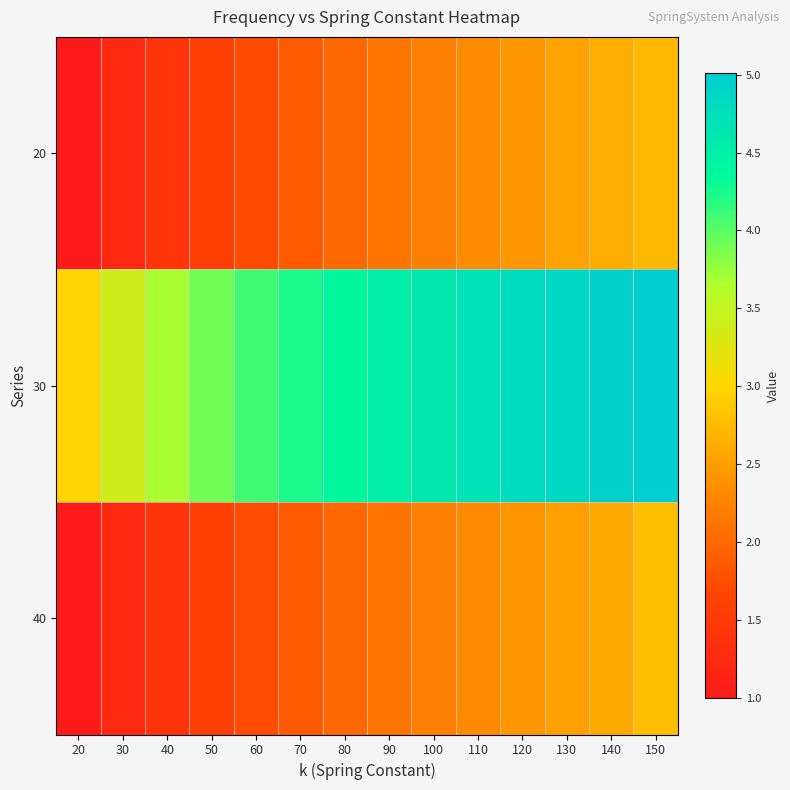

Reading right to left, list all the values displayed in this chart.

20: 150=2.7	140=2.6	130=2.5	120=2.4	110=2.3	100=2.2	90=2.1	80=2.0	70=1.9	60=1.7	50=1.6	40=1.4	30=1.2	20=1.0
30: 150=5.0	140=4.9	130=4.9	120=4.8	110=4.7	100=4.6	90=4.5	80=4.4	70=4.2	60=4.1	50=3.9	40=3.7	30=3.4	20=3.0
40: 150=2.8	140=2.6	130=2.5	120=2.4	110=2.3	100=2.2	90=2.1	80=2.0	70=1.9	60=1.7	50=1.6	40=1.4	30=1.2	20=1.0